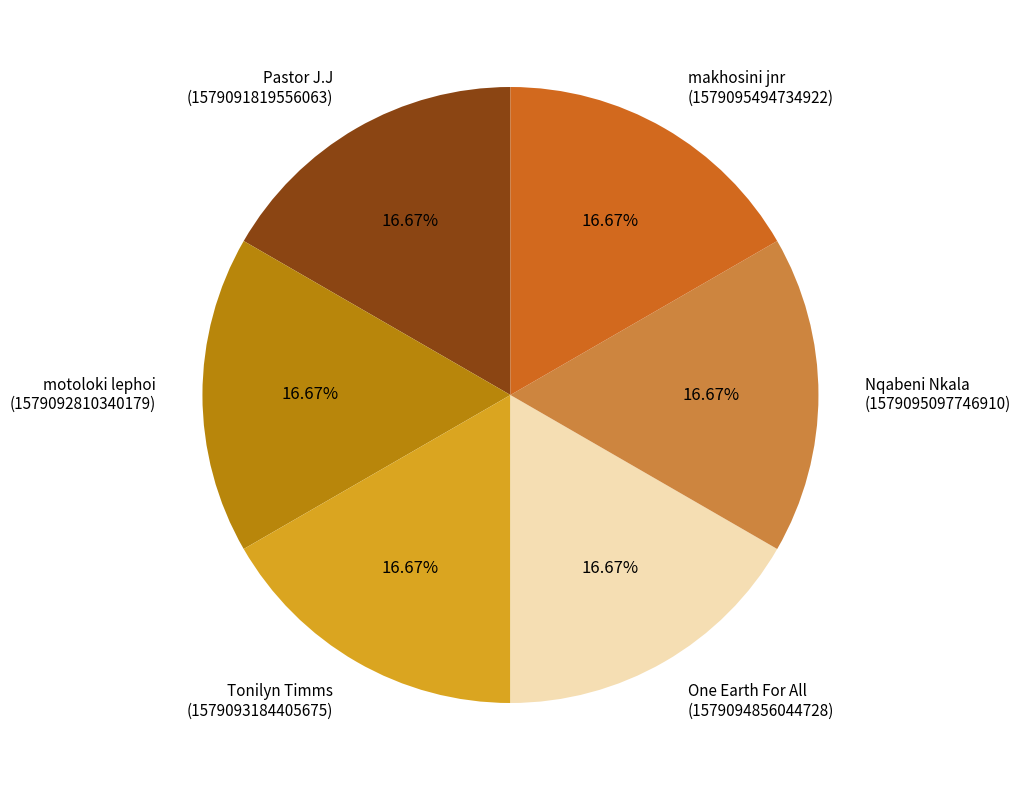

Does any single category account for the majority?

No